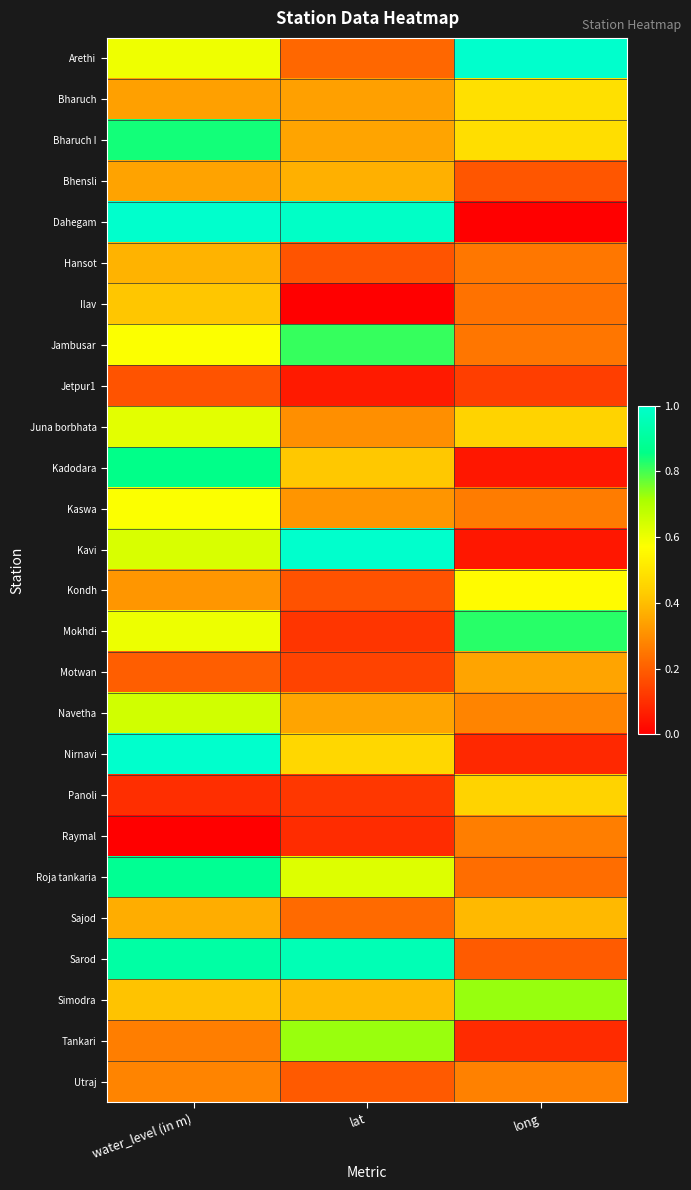

What is the difference between the highest and lowest values at lat?

1.0